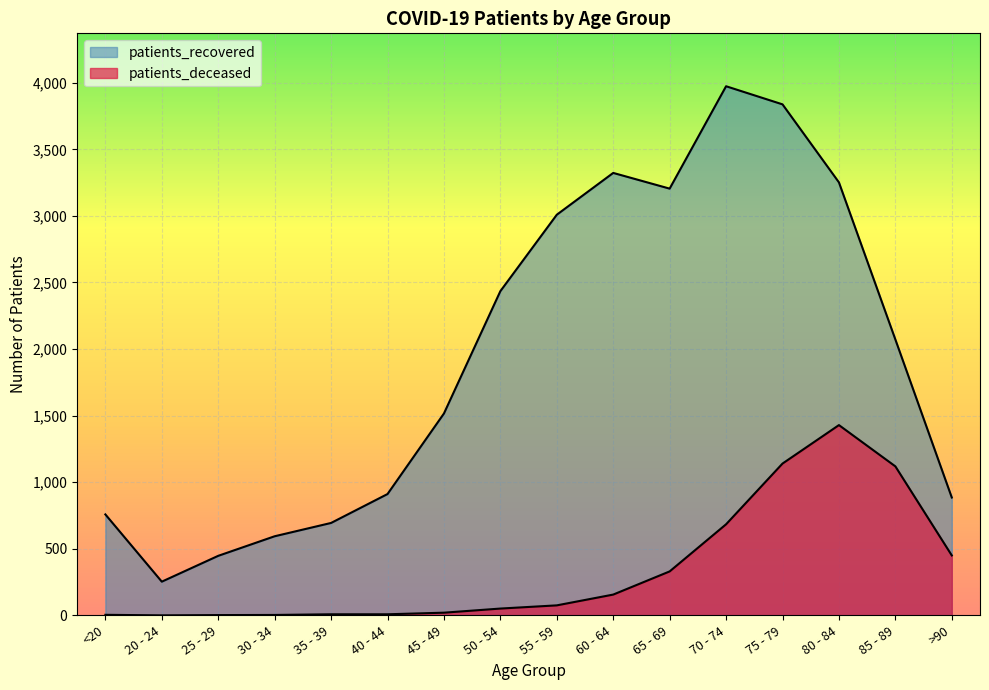

True or false: patients_recovered and patients_deceased cross at least once.

False